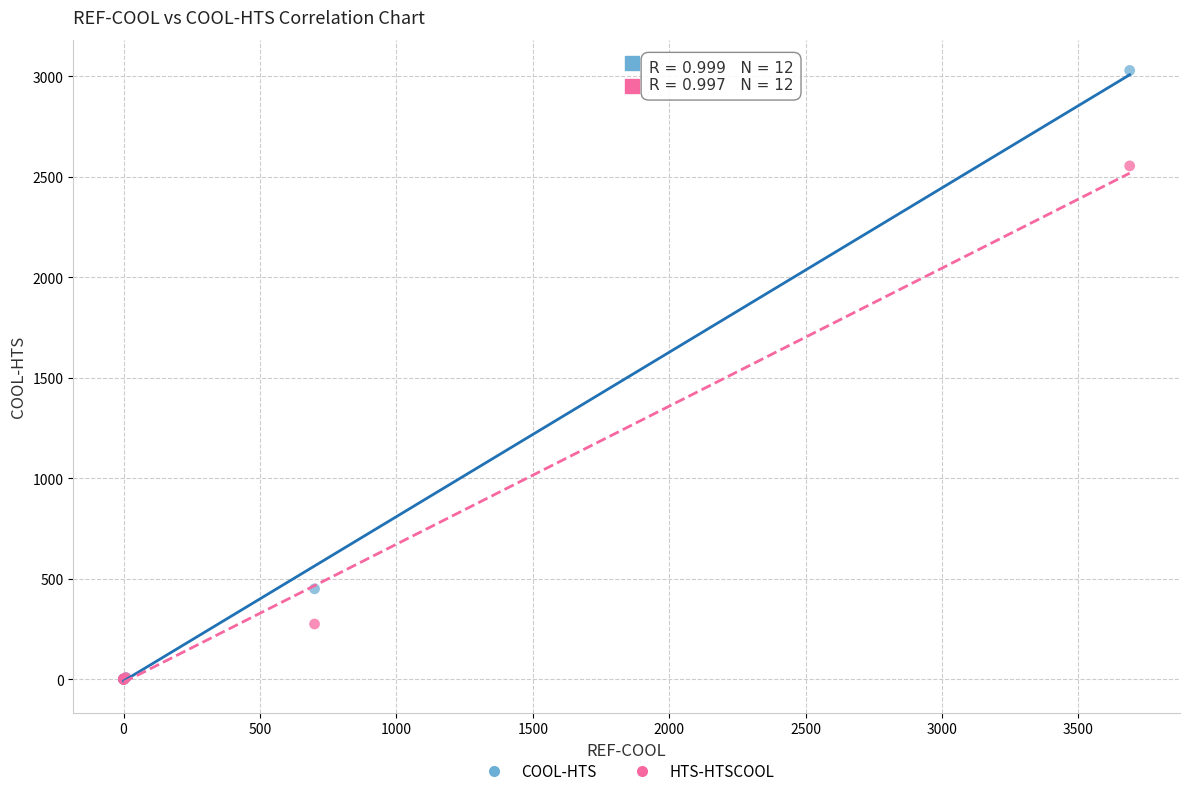

In the HTS-HTSCOOL series, what Y value is closest to 1277?

275.0